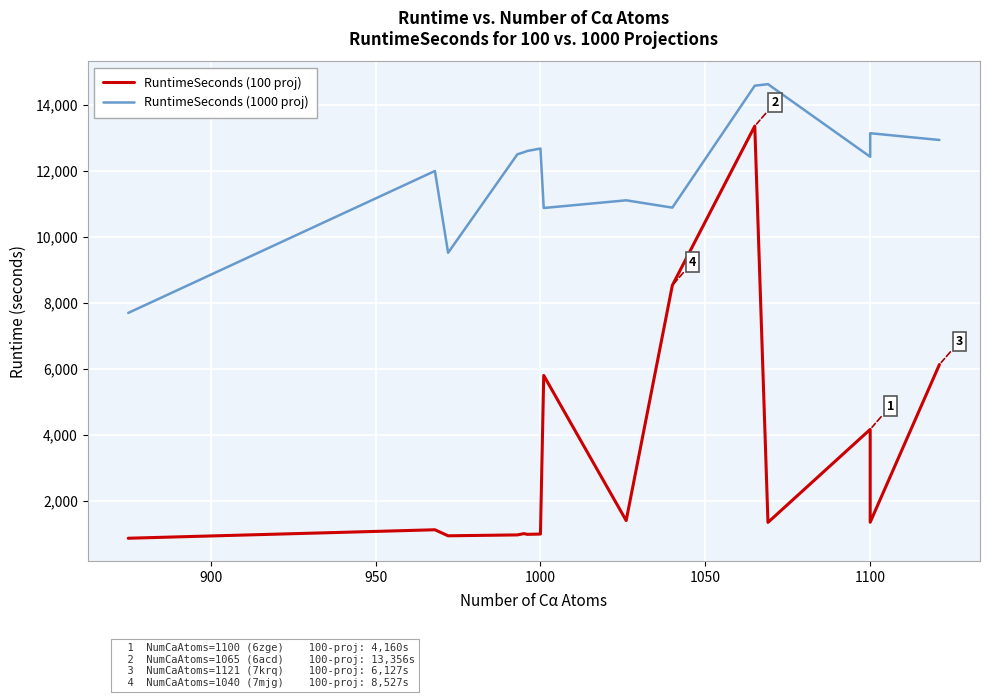

How many interior local peaks does the RuntimeSeconds (1000 proj) series have?

5